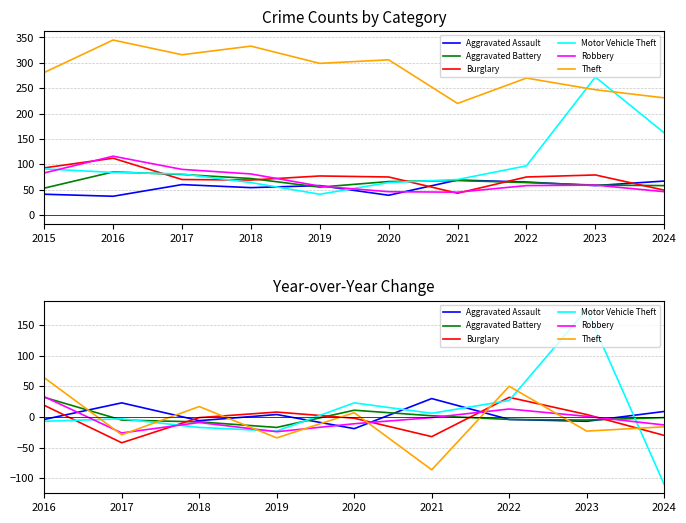

What is the difference between the highest and lowest values at 2020?

42